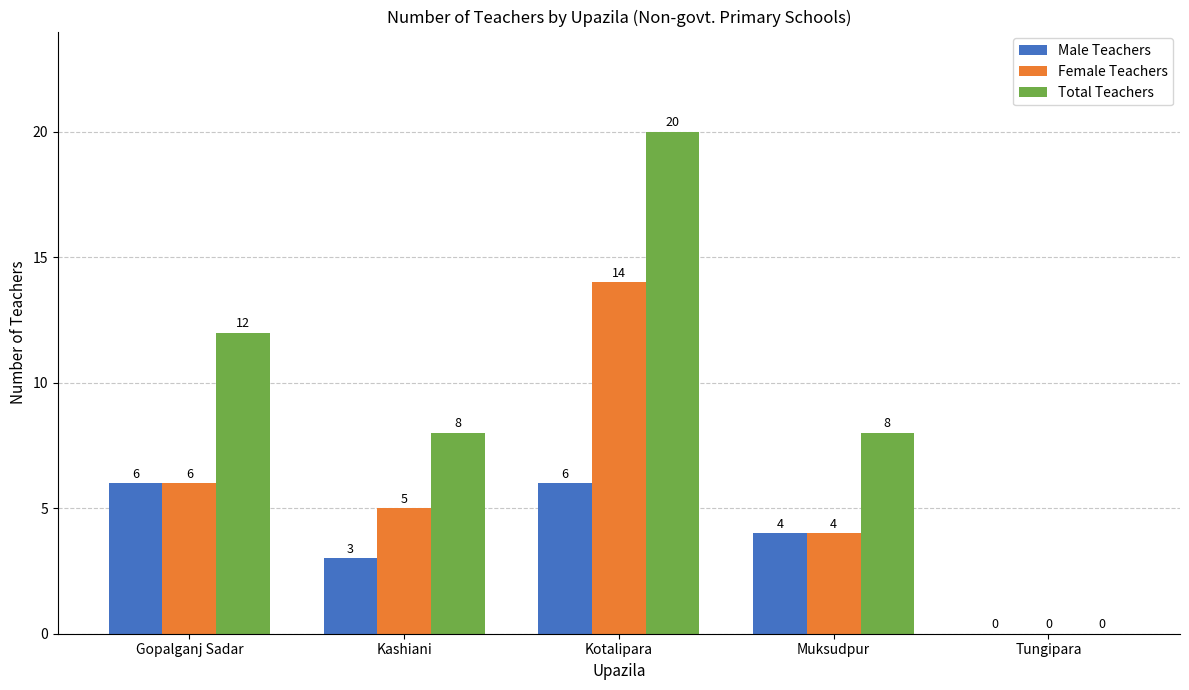

Is it true that Total Teachers equals 8 at Muksudpur?

True